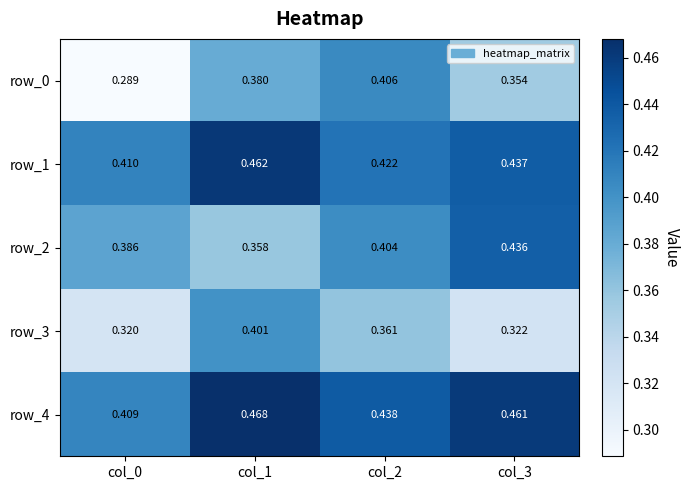

Is the value of row_1 at col_1 greater than the value of row_0 at col_3?

Yes